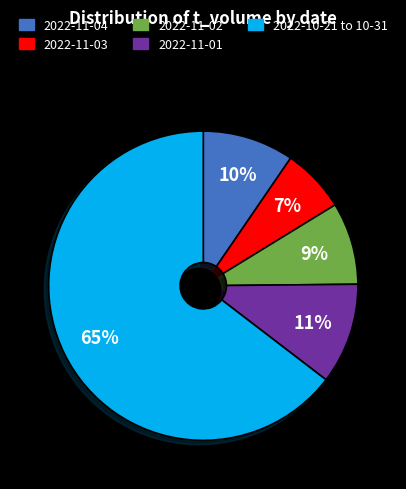

Is it true that 2022-11-01 is 11% of the pie?

True